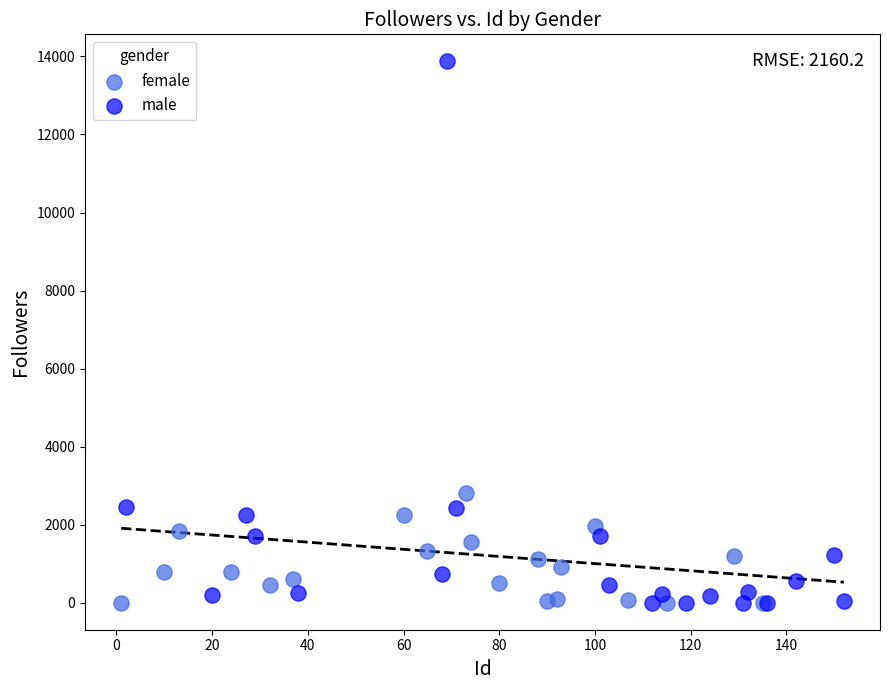

Which series contains the highest Y value?

male